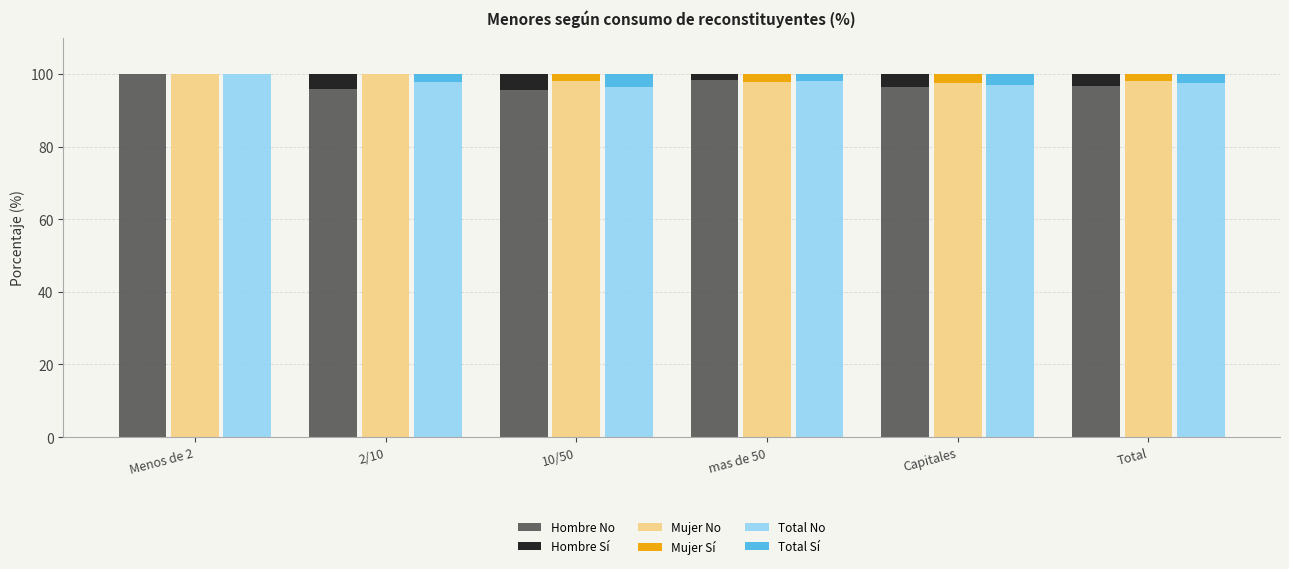

List the labels in order of Hombre Sí value, smallest first.

Menos de 2, mas de 50, Total, Capitales, 2/10, 10/50